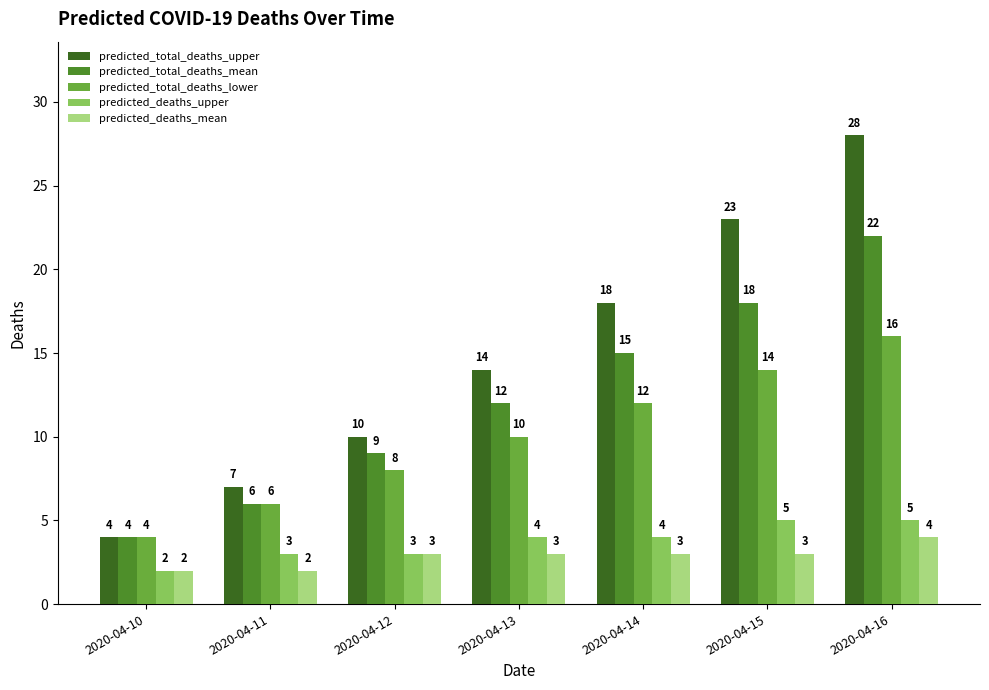

Reading left to right, extract all data points from this chart.

predicted_total_deaths_upper: 2020-04-10=4	2020-04-11=7	2020-04-12=10	2020-04-13=14	2020-04-14=18	2020-04-15=23	2020-04-16=28
predicted_total_deaths_mean: 2020-04-10=4	2020-04-11=6	2020-04-12=9	2020-04-13=12	2020-04-14=15	2020-04-15=18	2020-04-16=22
predicted_total_deaths_lower: 2020-04-10=4	2020-04-11=6	2020-04-12=8	2020-04-13=10	2020-04-14=12	2020-04-15=14	2020-04-16=16
predicted_deaths_upper: 2020-04-10=2	2020-04-11=3	2020-04-12=3	2020-04-13=4	2020-04-14=4	2020-04-15=5	2020-04-16=5
predicted_deaths_mean: 2020-04-10=2	2020-04-11=2	2020-04-12=3	2020-04-13=3	2020-04-14=3	2020-04-15=3	2020-04-16=4